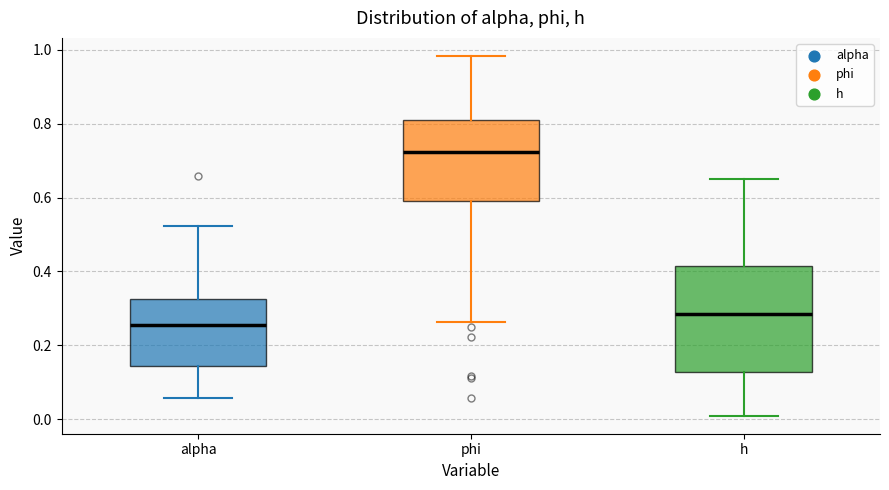

Reading left to right, transcribe this box plot: for each box, give where its median line is, the range the box spans, and where its two whiskers end, as read against the y-axis. The values are not printed on the chart, so give them approximately, as read against the axis.

alpha: median 0.26, box 0.14 to 0.32, whiskers 0.06 to 0.52
phi: median 0.72, box 0.58 to 0.82, whiskers 0.26 to 0.98
h: median 0.28, box 0.12 to 0.42, whiskers 0.00 to 0.66